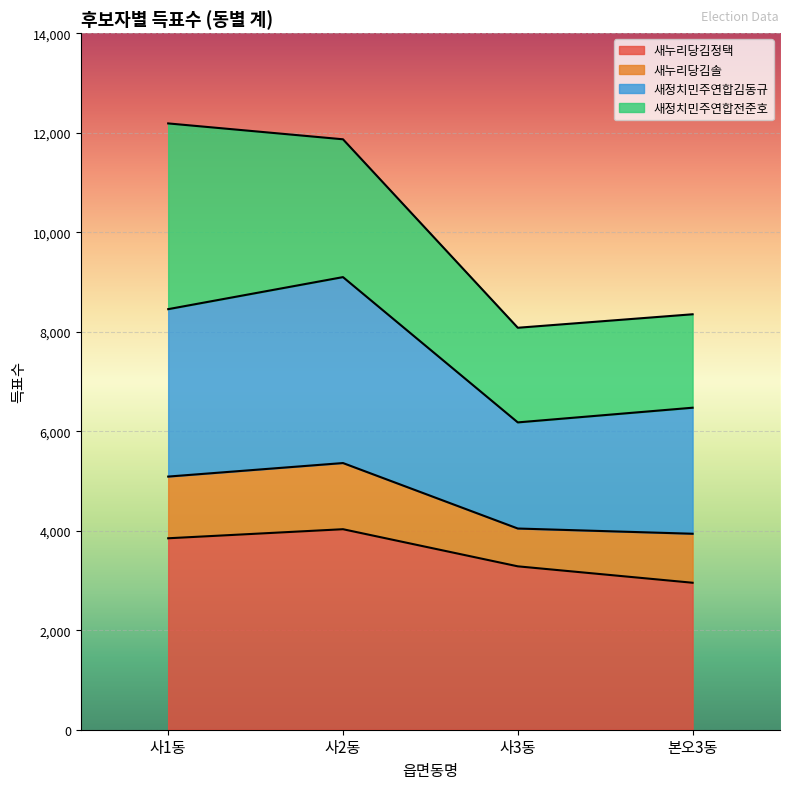

What is the sum of the 새정치민주연합김동규 values at 사2동 and 사3동?

15274